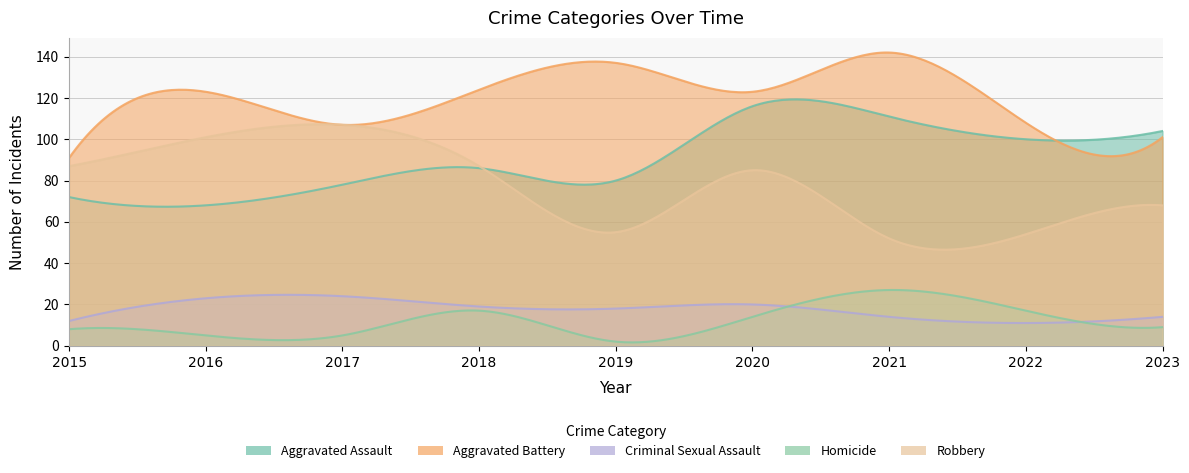

Which series has the largest total across all categories?

Aggravated Battery